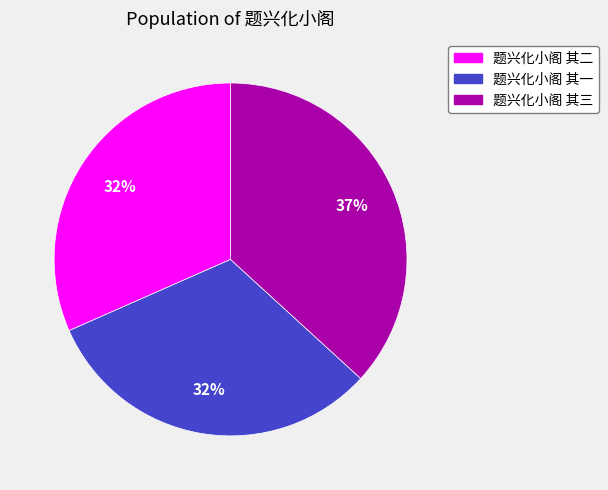

Is the sum of 题兴化小阁 其一 and 题兴化小阁 其二 greater than half?

Yes